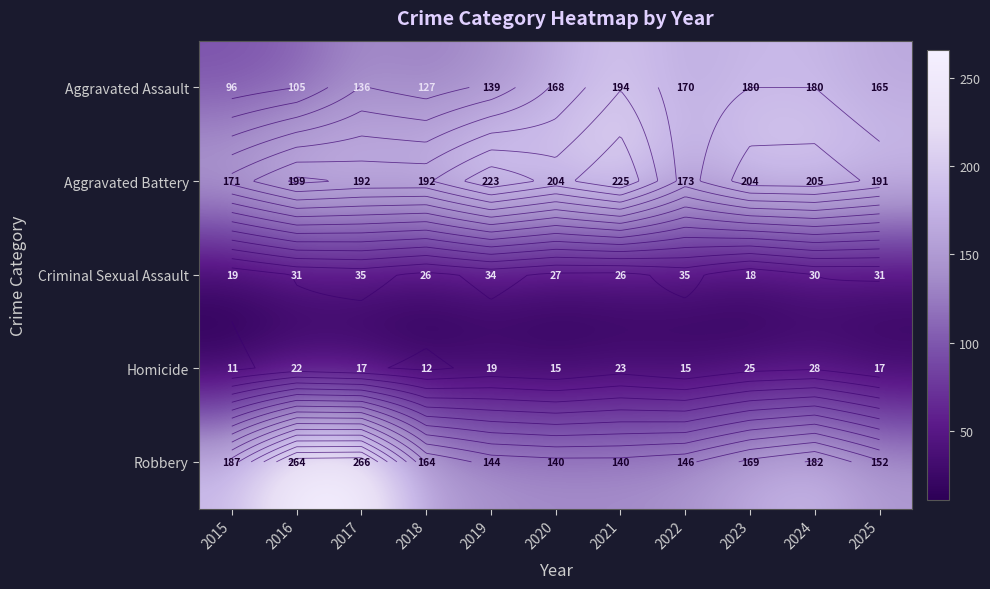

Which series changed the most between 2016 and 2022?

Robbery